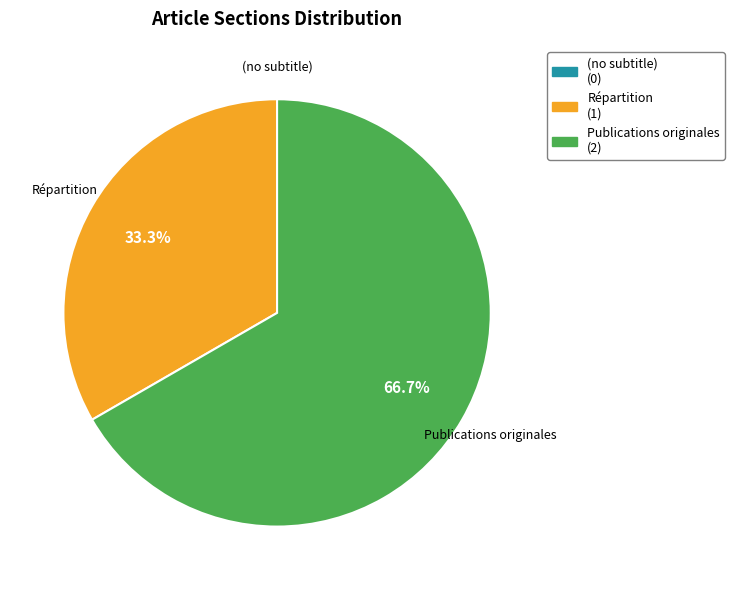

To the nearest percent, what percentage of the pie is Publications originales?

67%